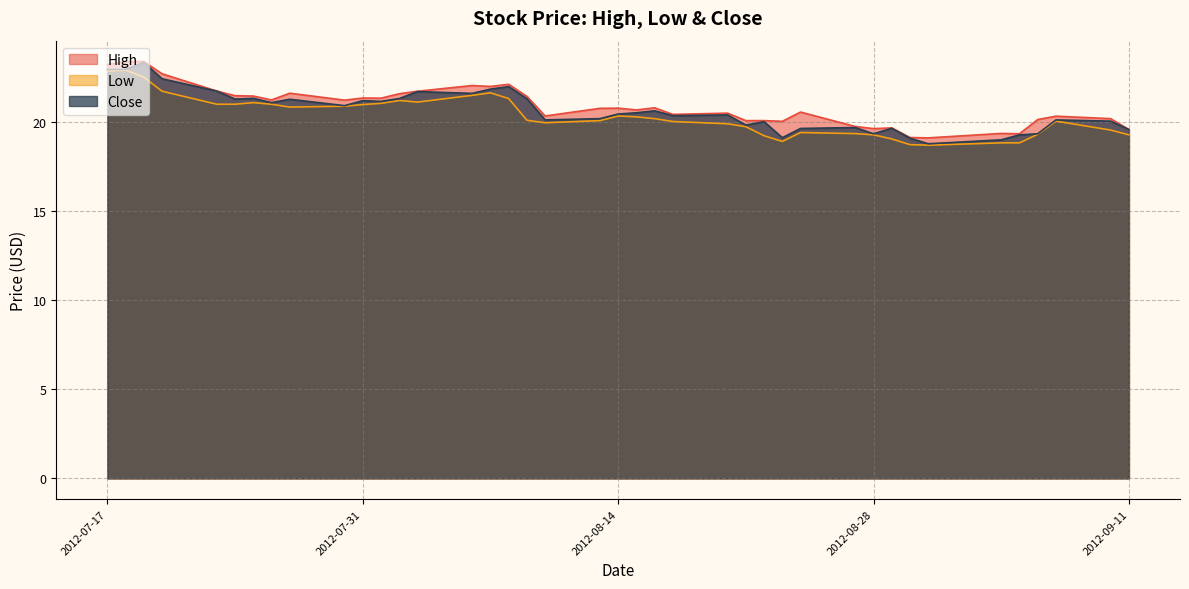

What is the label of the 10th point from the left?

2012-07-30